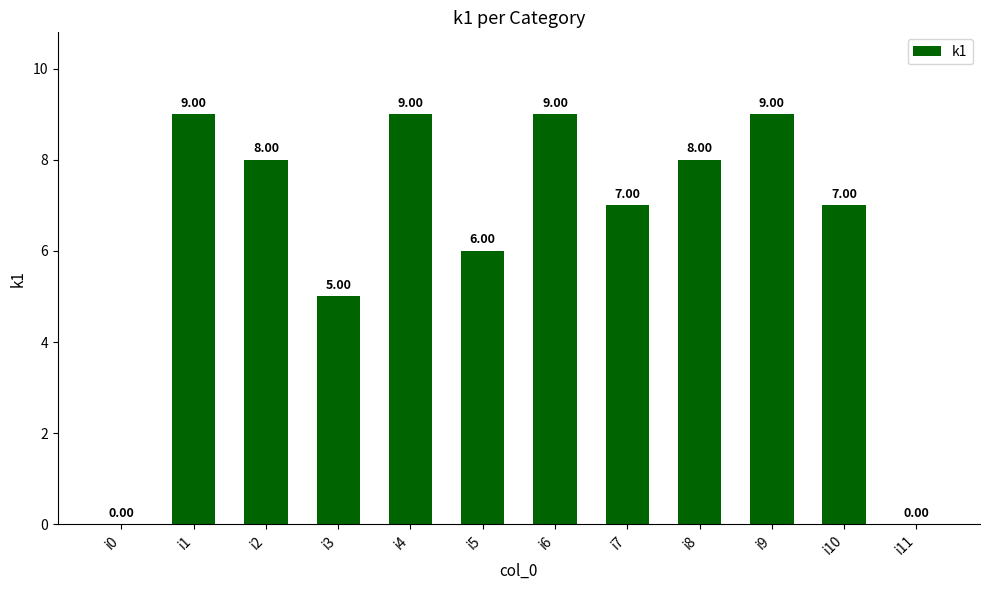

Reading left to right, extract all data points from this chart.

i0=0	i1=9	i2=8	i3=5	i4=9	i5=6	i6=9	i7=7	i8=8	i9=9	i10=7	i11=0